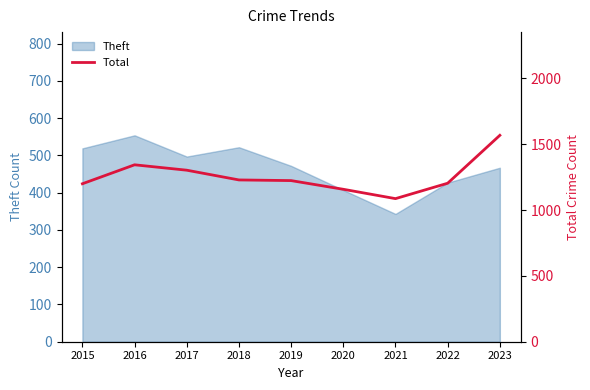

Is it true that the value at 2017 is 1972?

False